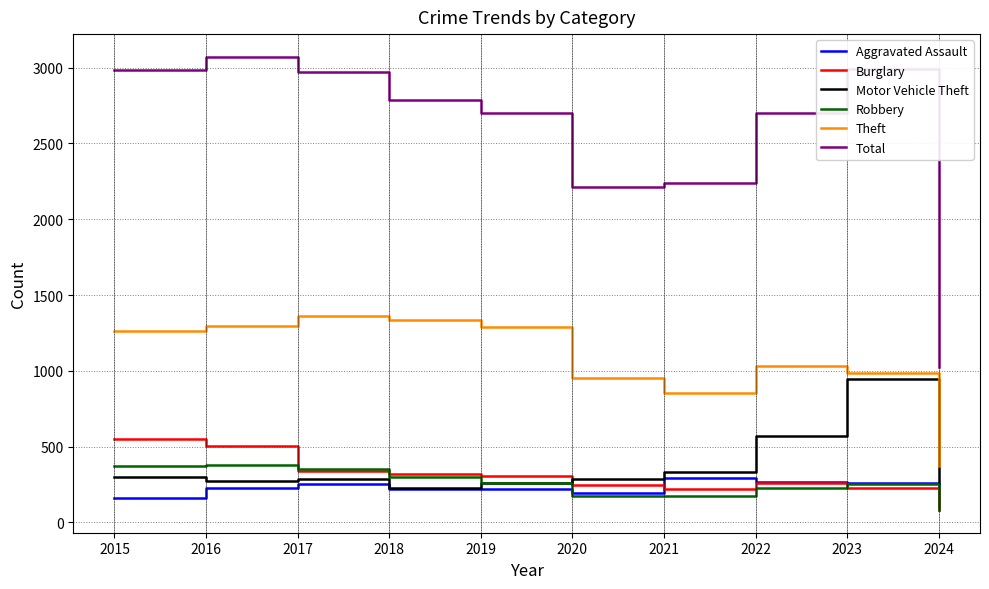

The Aggravated Assault series shows 95 at 2022. True or false?

False